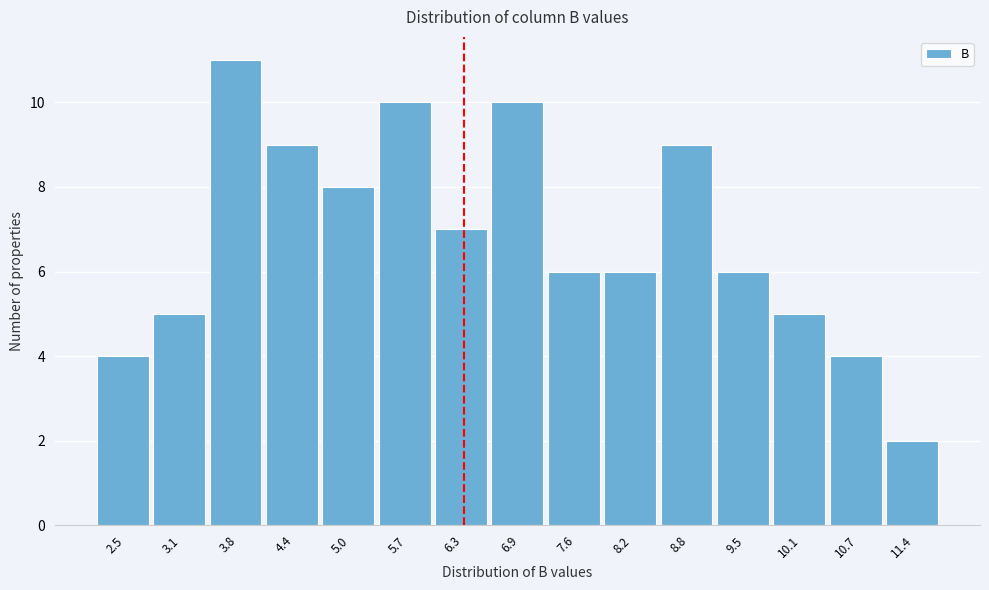

Reading left to right, list all the values displayed in this chart.

4	5	11	9	8	10	7	10	6	6	9	6	5	4	2